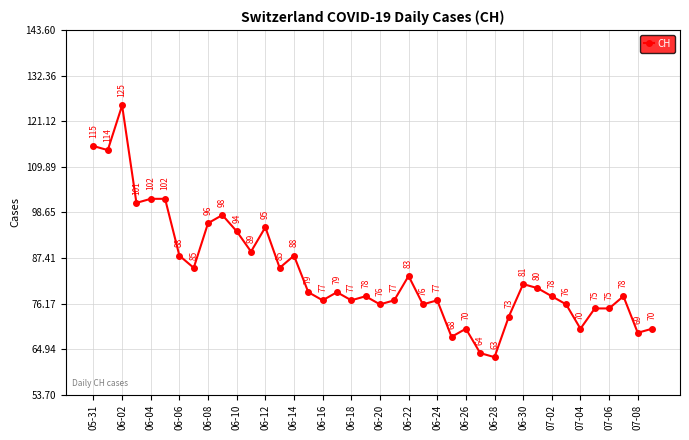

What is the value of the 1st point from the left?

115